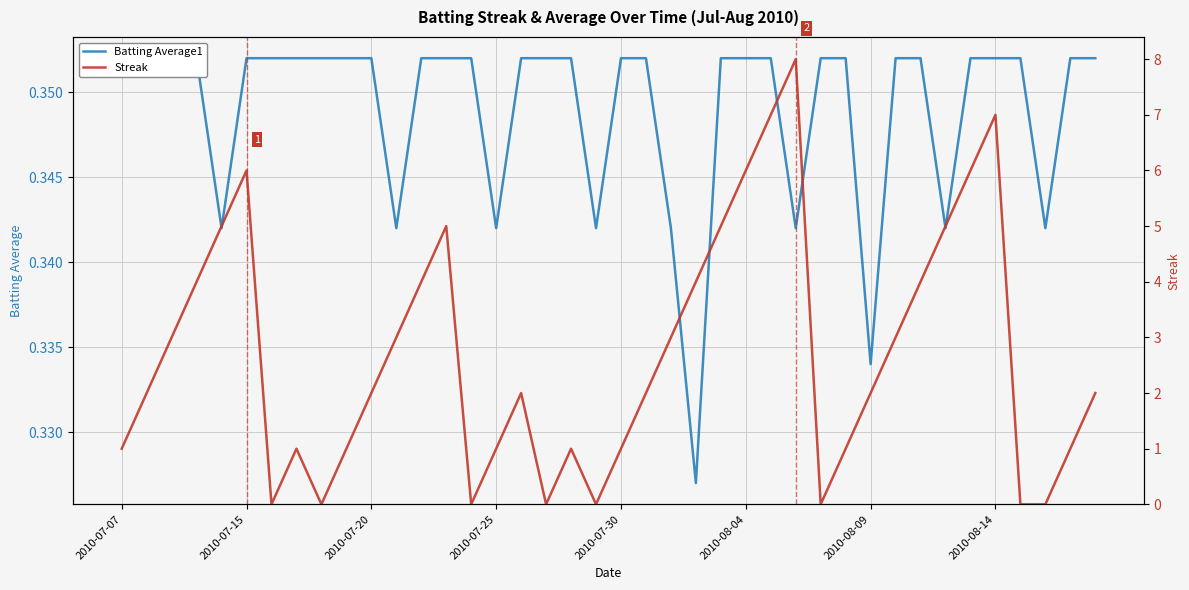

At which category is the sum across all series the highest?

27